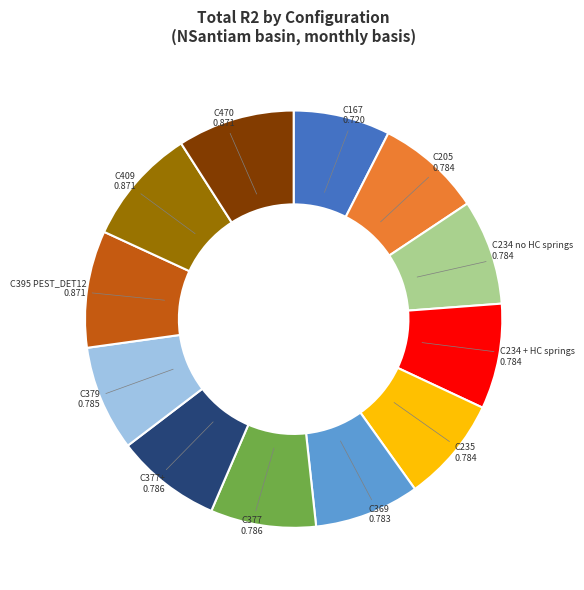

What is the smallest slice in the pie chart?

C167